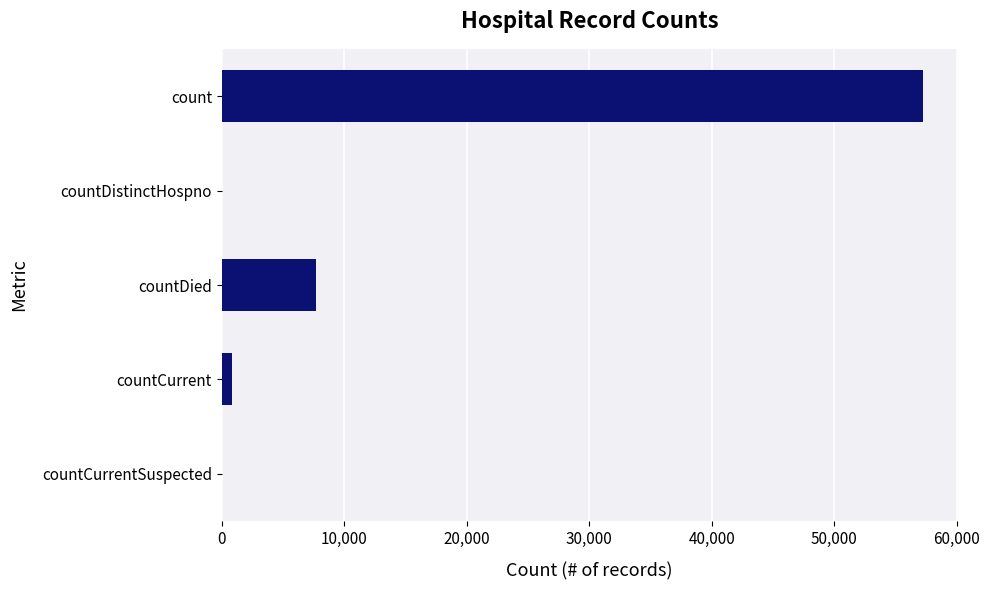

Which label corresponds to the largest value in the chart?

count